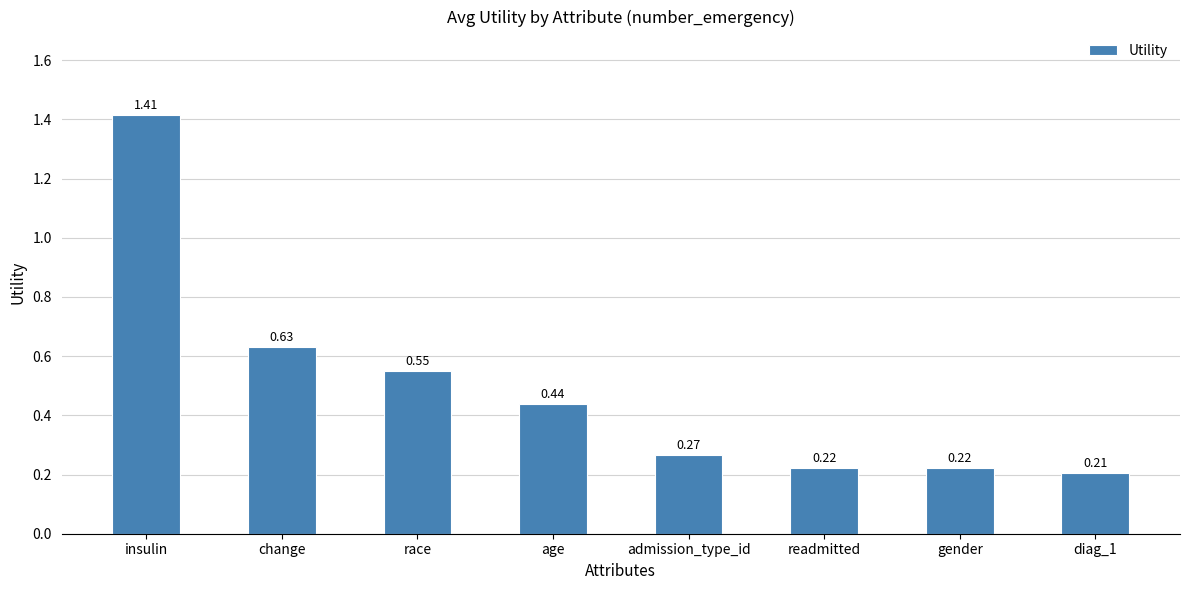

Which category has the highest value across all series?

insulin